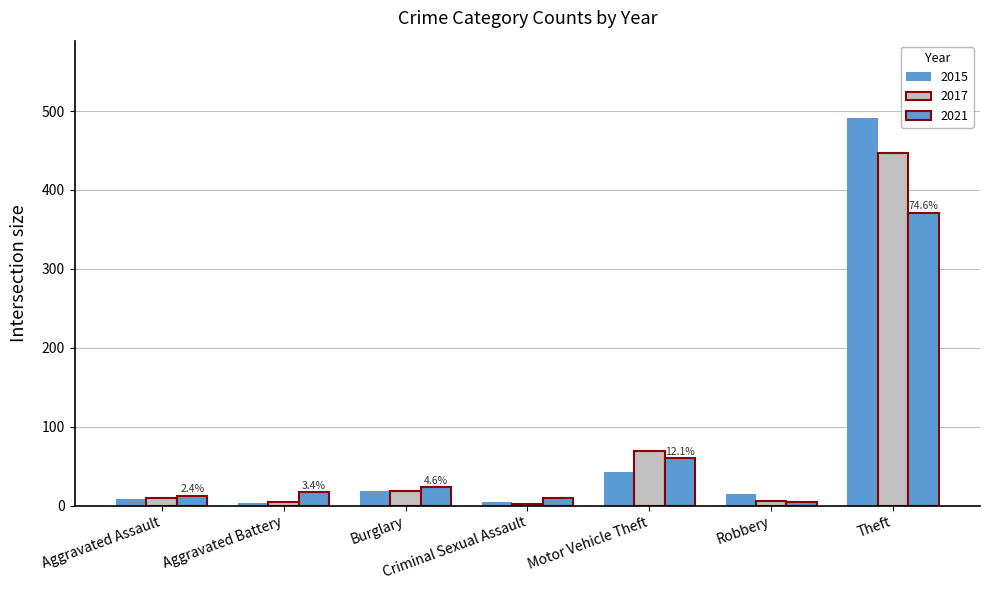

How many bars are there in total?

21